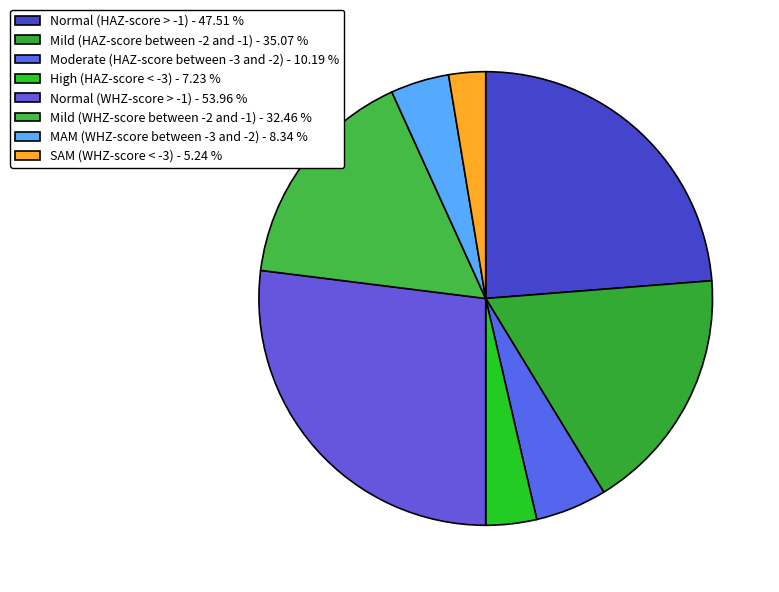

Count the number of slices in the pie.

8